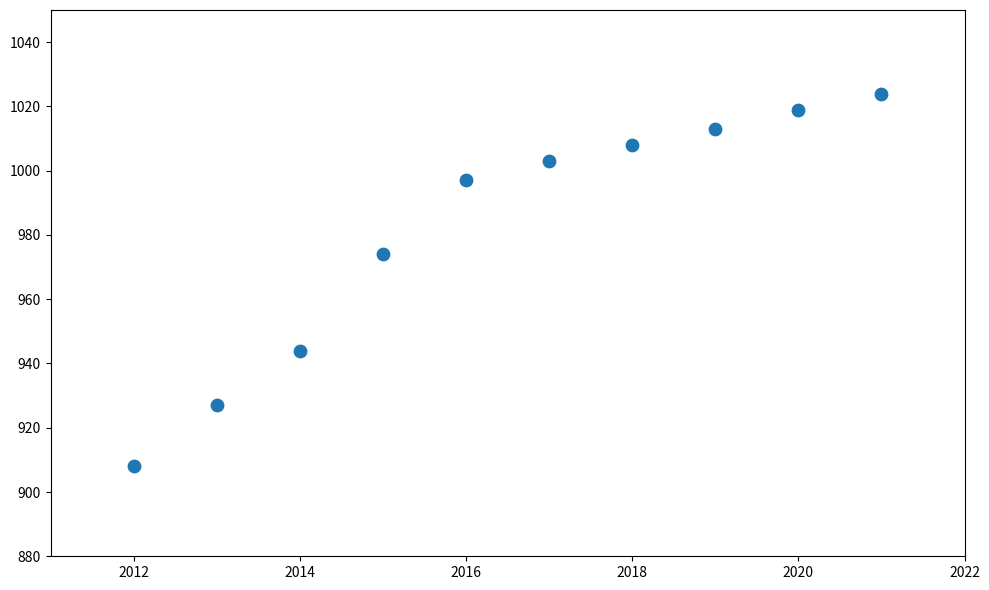

What Y value in the scatter plot is closest to 966?

974